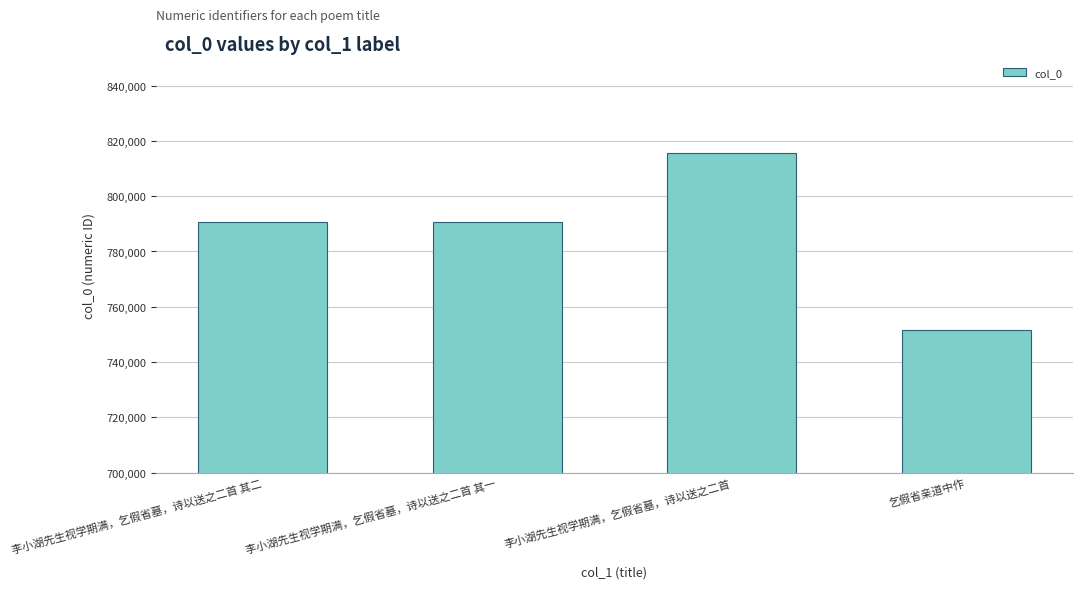

The chart shows a value of 398326 at 李小湖先生视学期满，乞假省墓，诗以送之二首 其一. True or false?

False